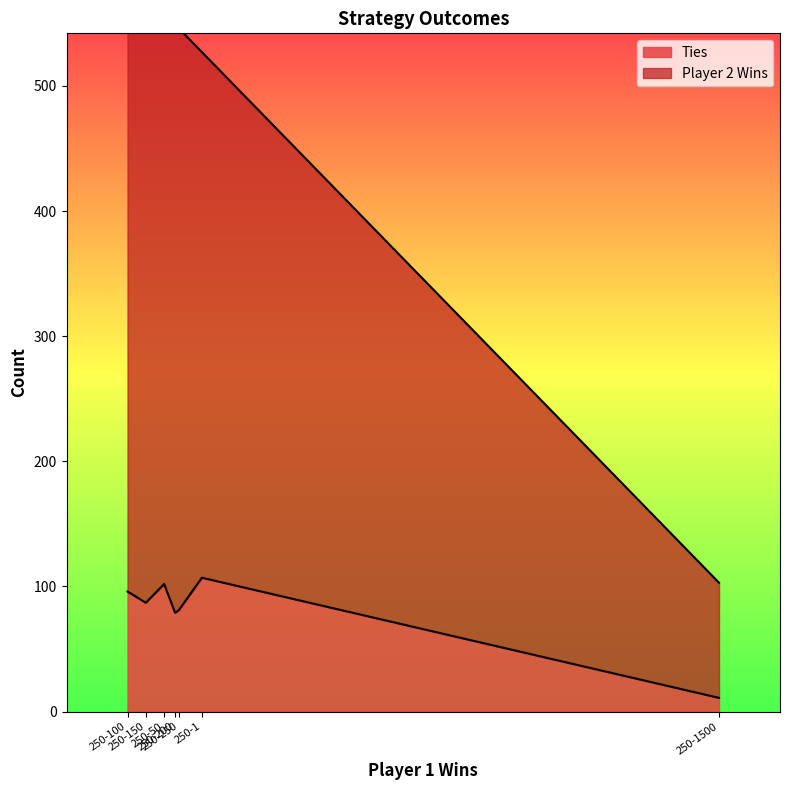

Is it true that Ties equals 107 at 250-1?

True